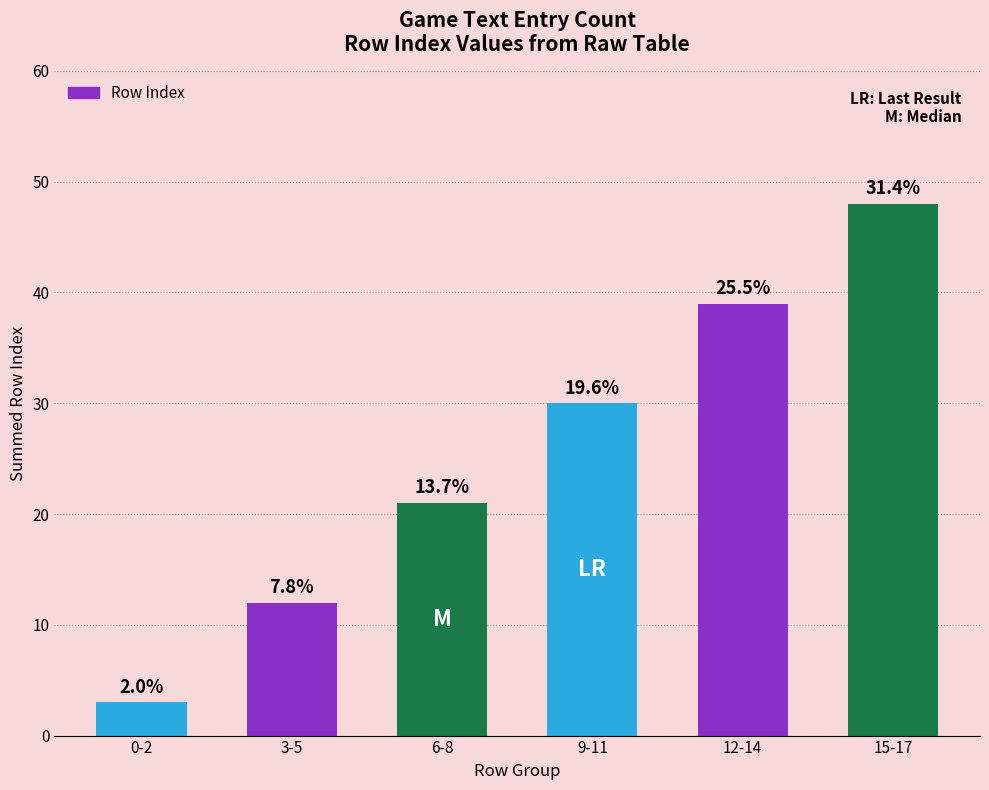

Are the bars horizontal?

No